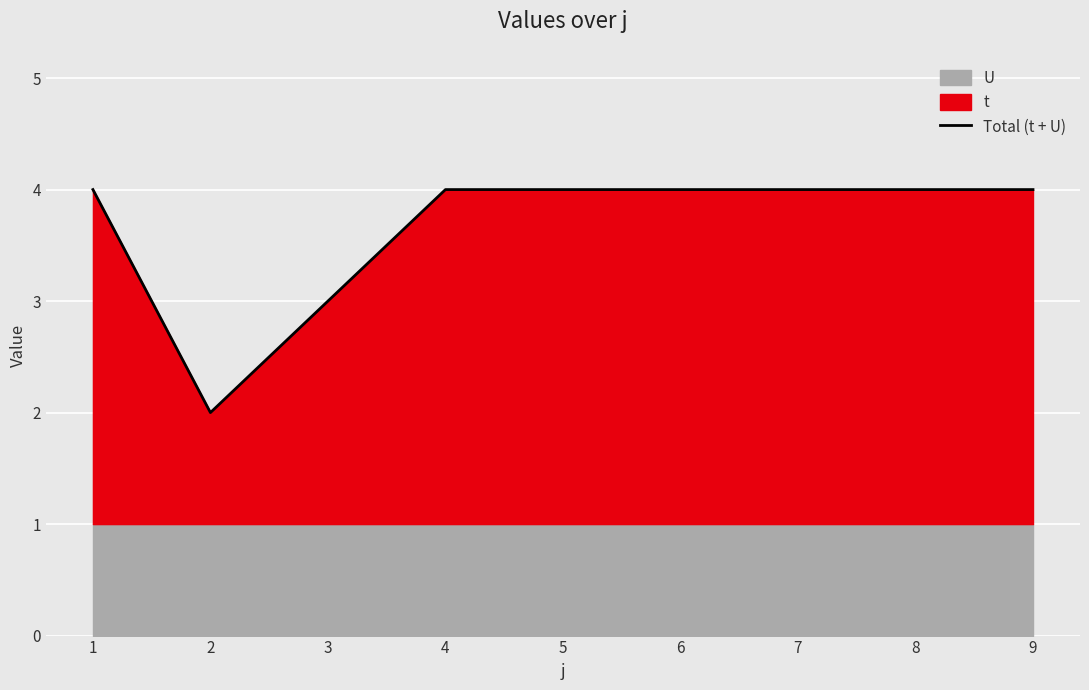

What is the value of the 3rd point from the left?

3